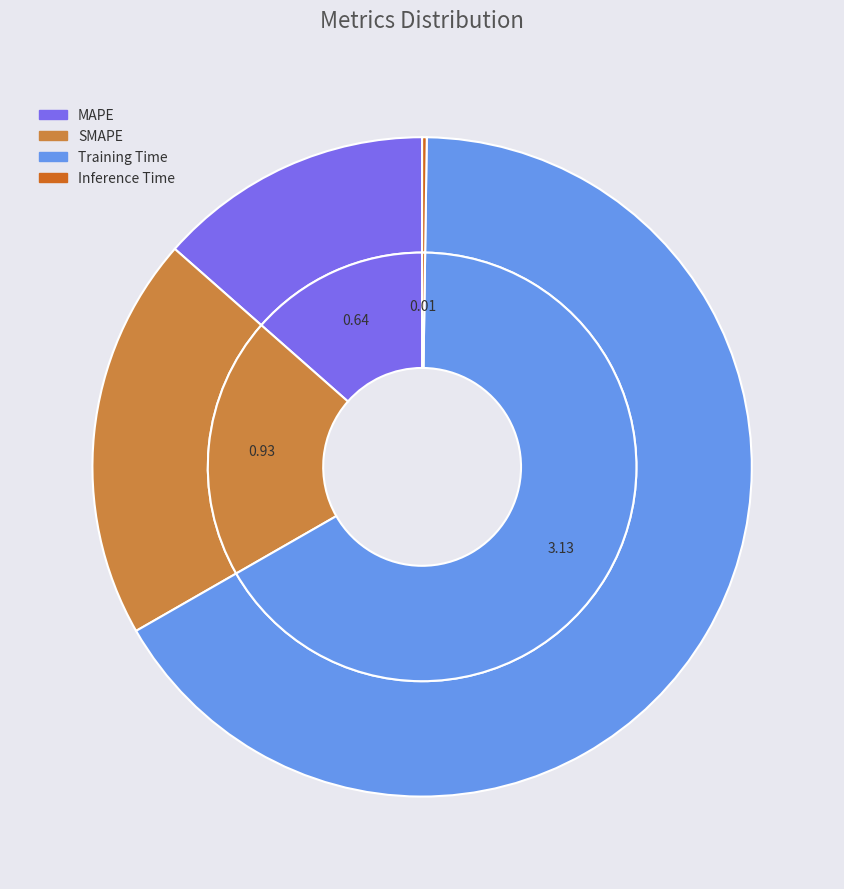

Is it true that Training Time is 66% of the pie?

True